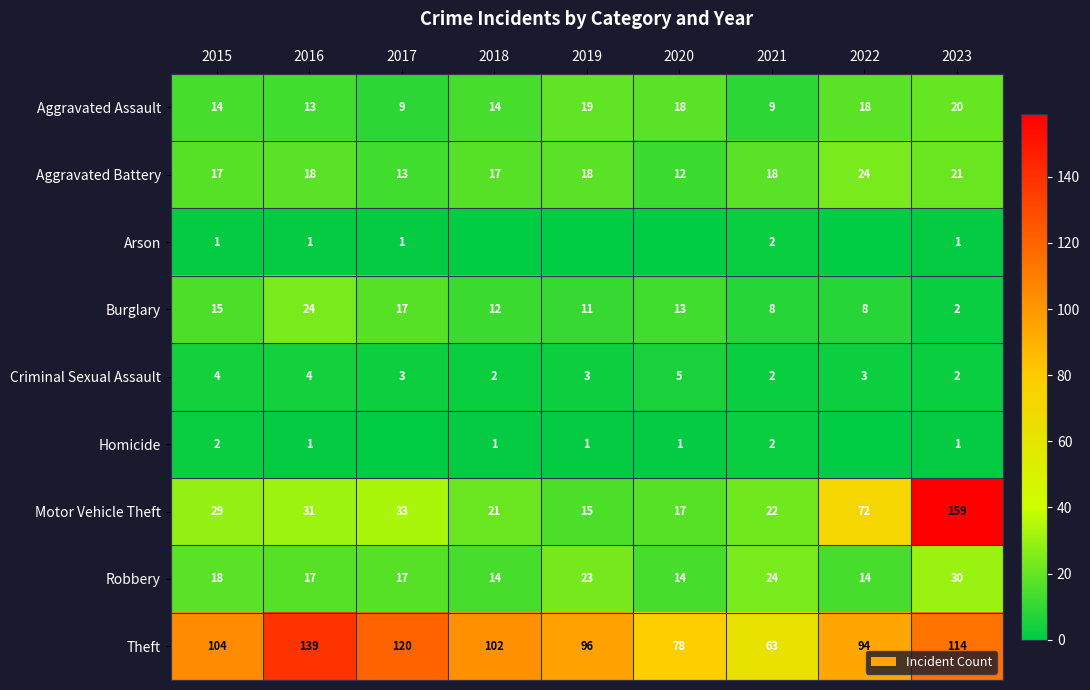

The value of Theft at 2020 is 41. True or false?

False